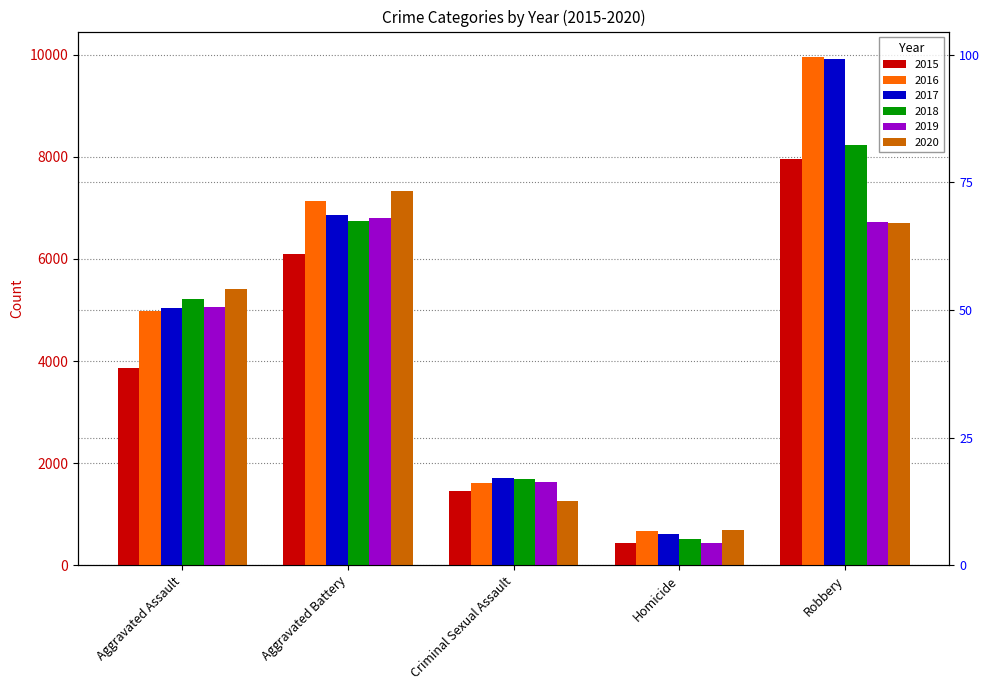

What is the label of the 2nd bar from the left?

Aggravated Battery